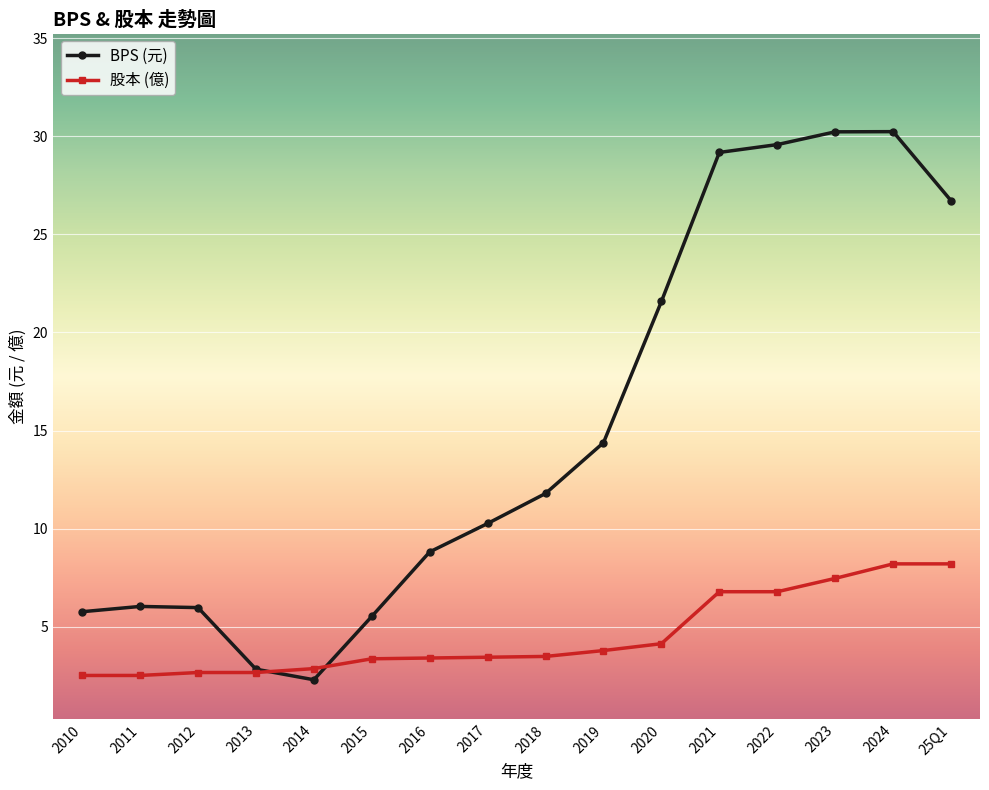

What is the greatest value displayed?

30.2